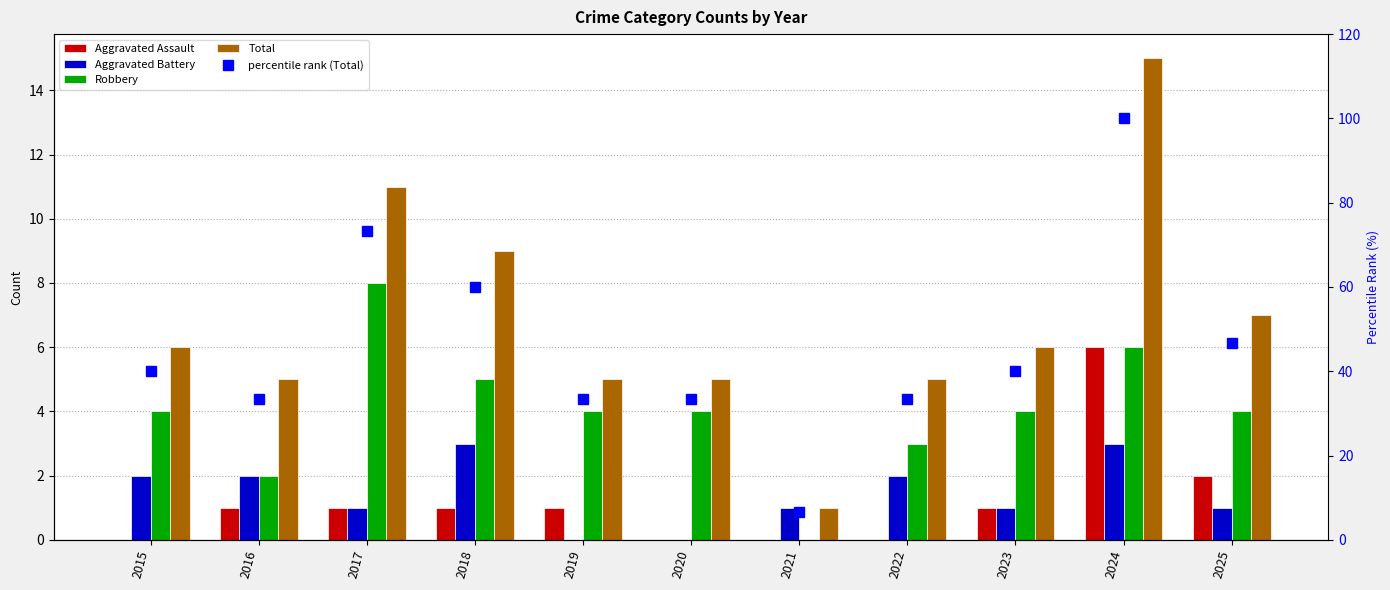

Between 2015 and 2024, which is larger?

2024